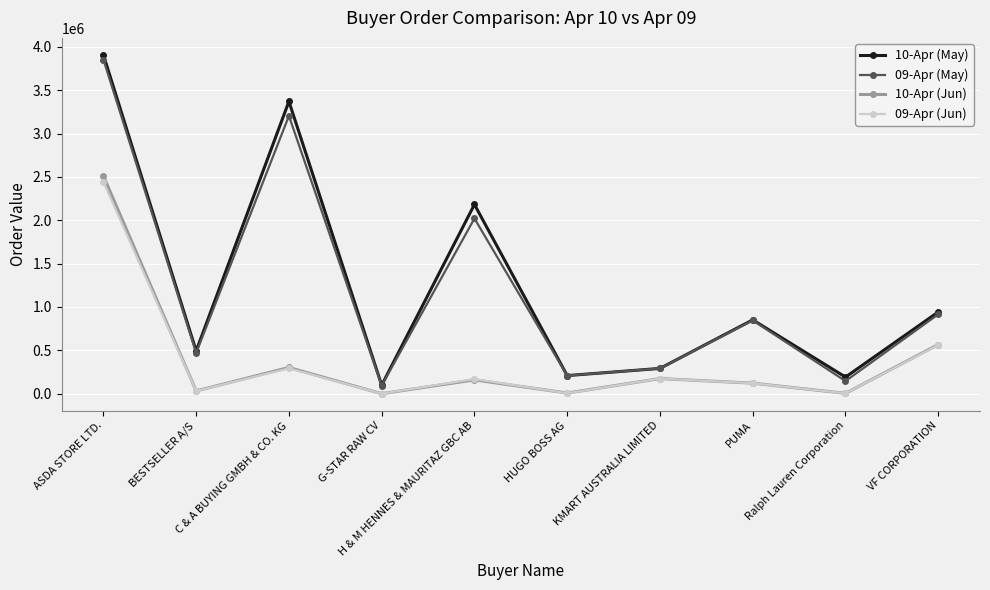

What are all the series names shown in the legend?

10-Apr (May), 09-Apr (May), 10-Apr (Jun), 09-Apr (Jun)